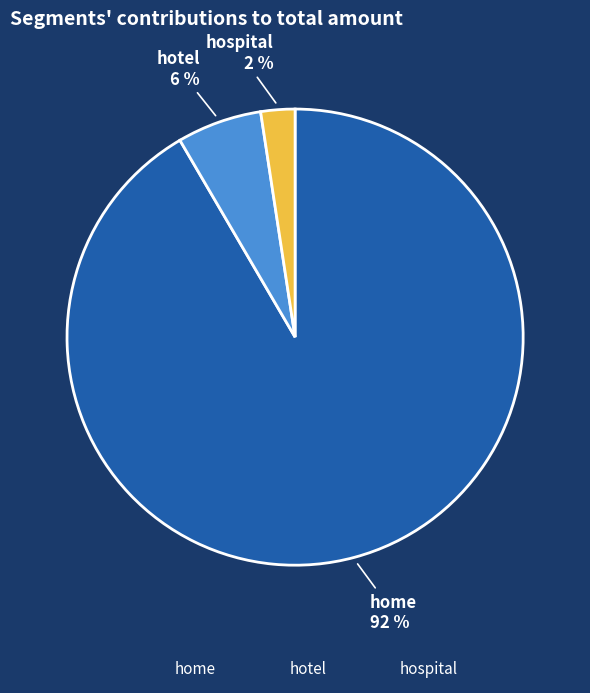

Is it true that home is 99% of the pie?

False